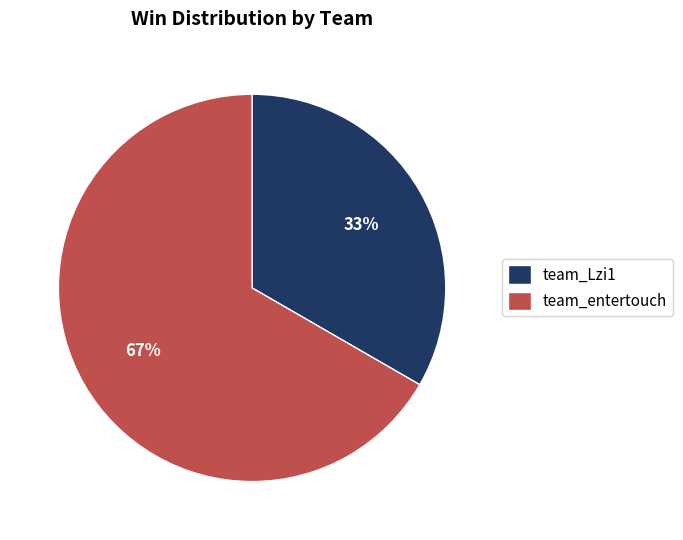

Do team_Lzi1 and team_entertouch together represent more than half of the pie?

Yes